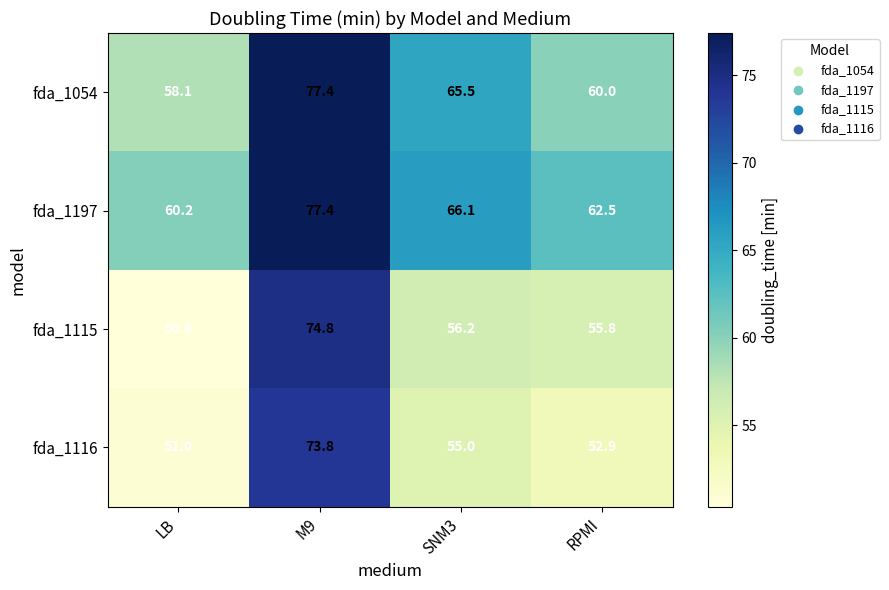

What is the difference between the second highest and minimum values in the fda_1115 series?

5.8